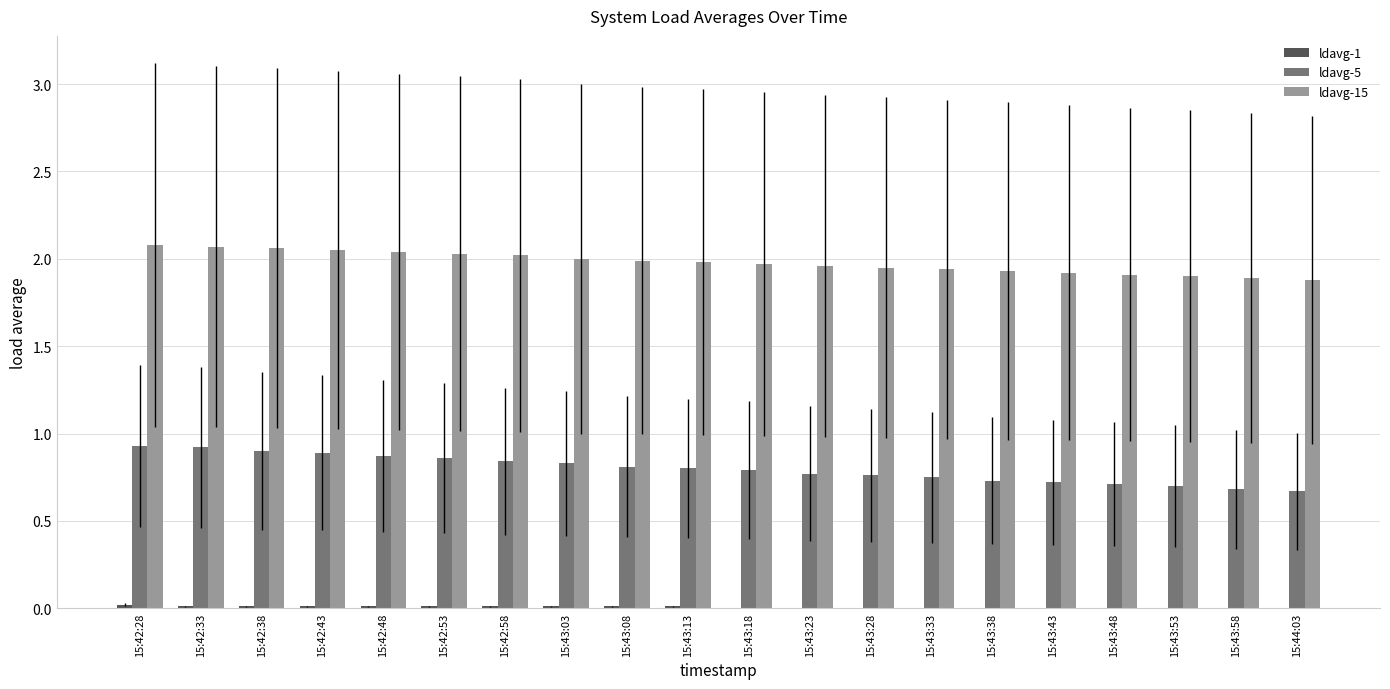

The ldavg-5 series shows 1.3 at 15:43:03. True or false?

False